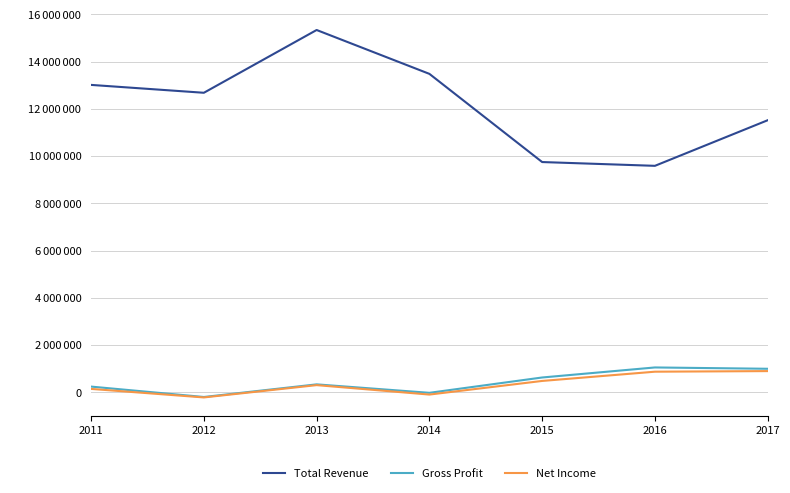

What is the value of the Net Income point at the 2nd from the left?

-222300